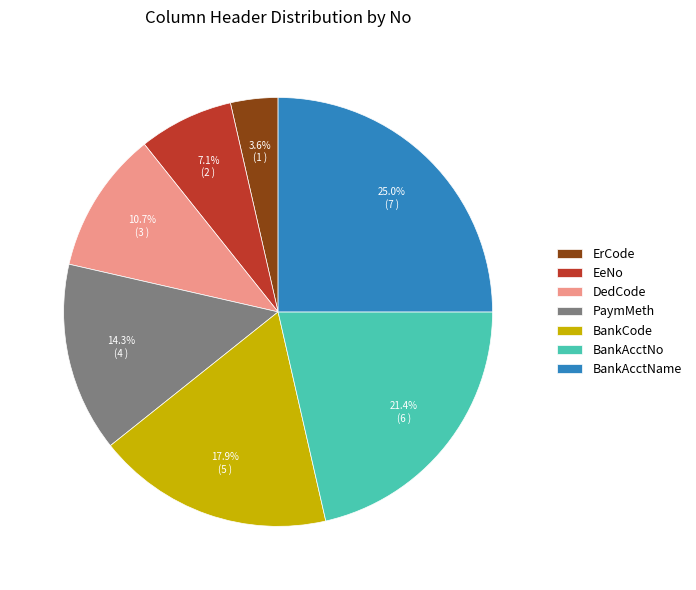

Which category has the biggest portion of the pie?

BankAcctName